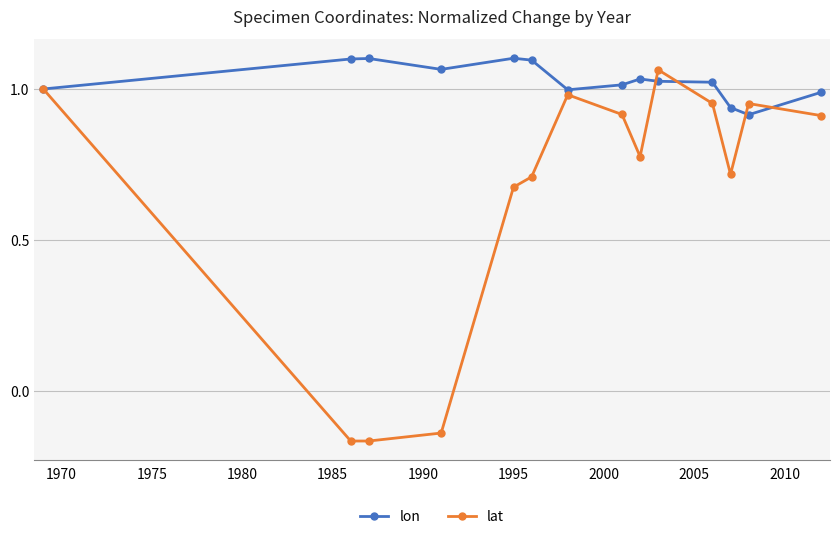

At how many categories does at least one series exceed 0?

14